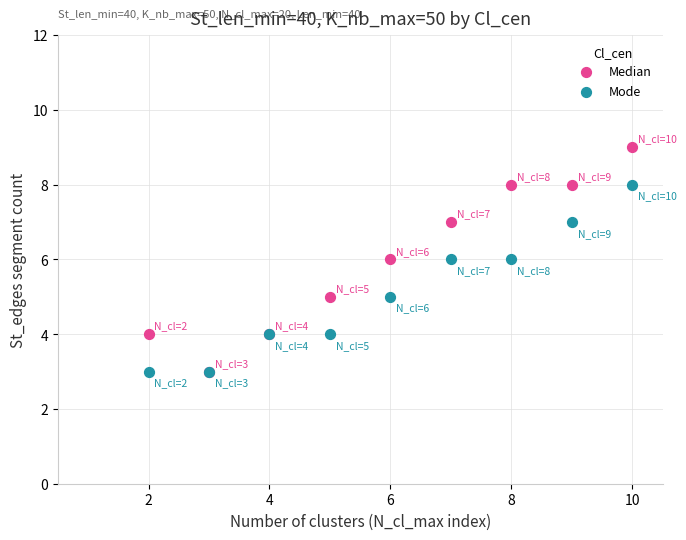

Which series has the widest spread of Y values?

Median